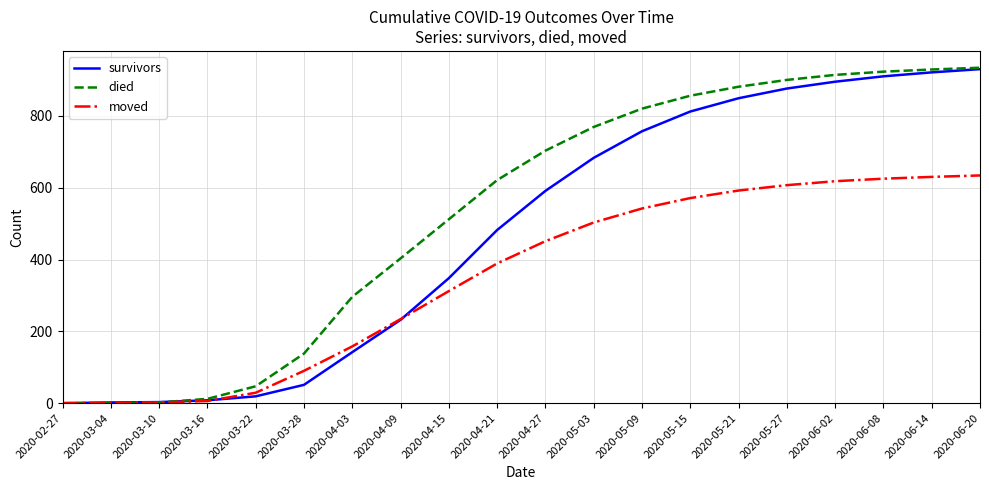

Which series has the largest total across all categories?

died